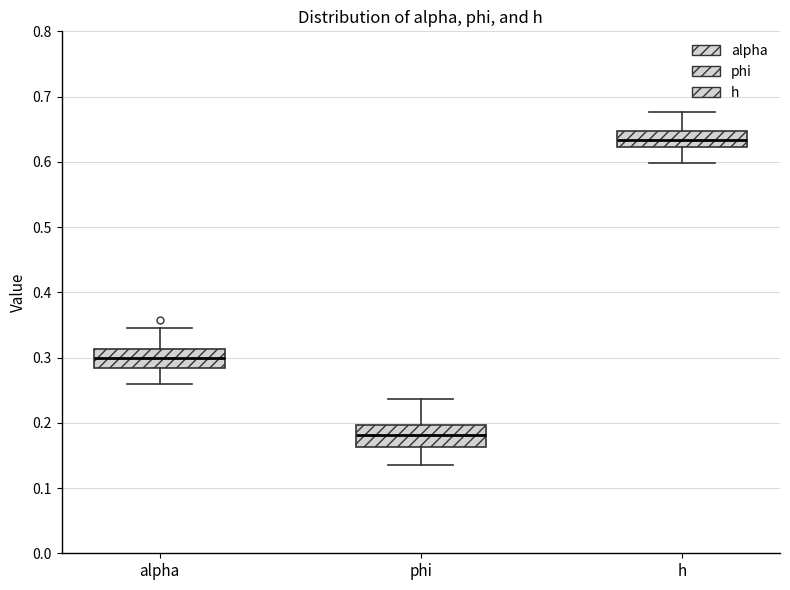

Reading left to right, transcribe this box plot: for each box, give where its median line is, the range the box spans, and where its two whiskers end, as read against the y-axis. The values are not printed on the chart, so give them approximately, as read against the axis.

alpha: median 0.30, box 0.28 to 0.31, whiskers 0.26 to 0.35
phi: median 0.18, box 0.16 to 0.20, whiskers 0.14 to 0.24
h: median 0.63, box 0.62 to 0.65, whiskers 0.60 to 0.68